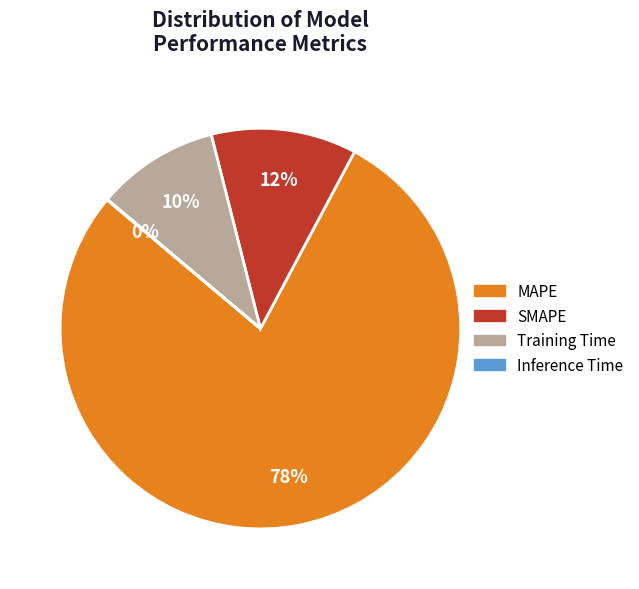

Does SMAPE represent more than half of the total?

No